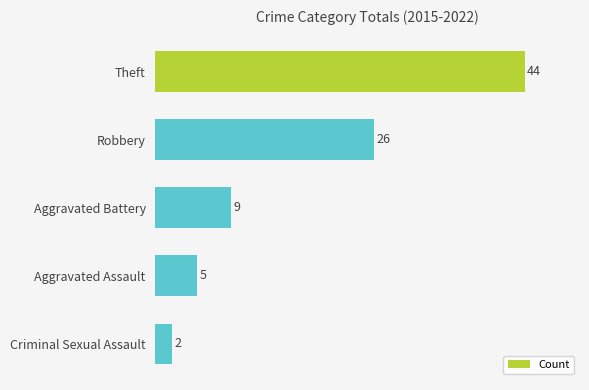

What is the maximum value shown in the chart?

44